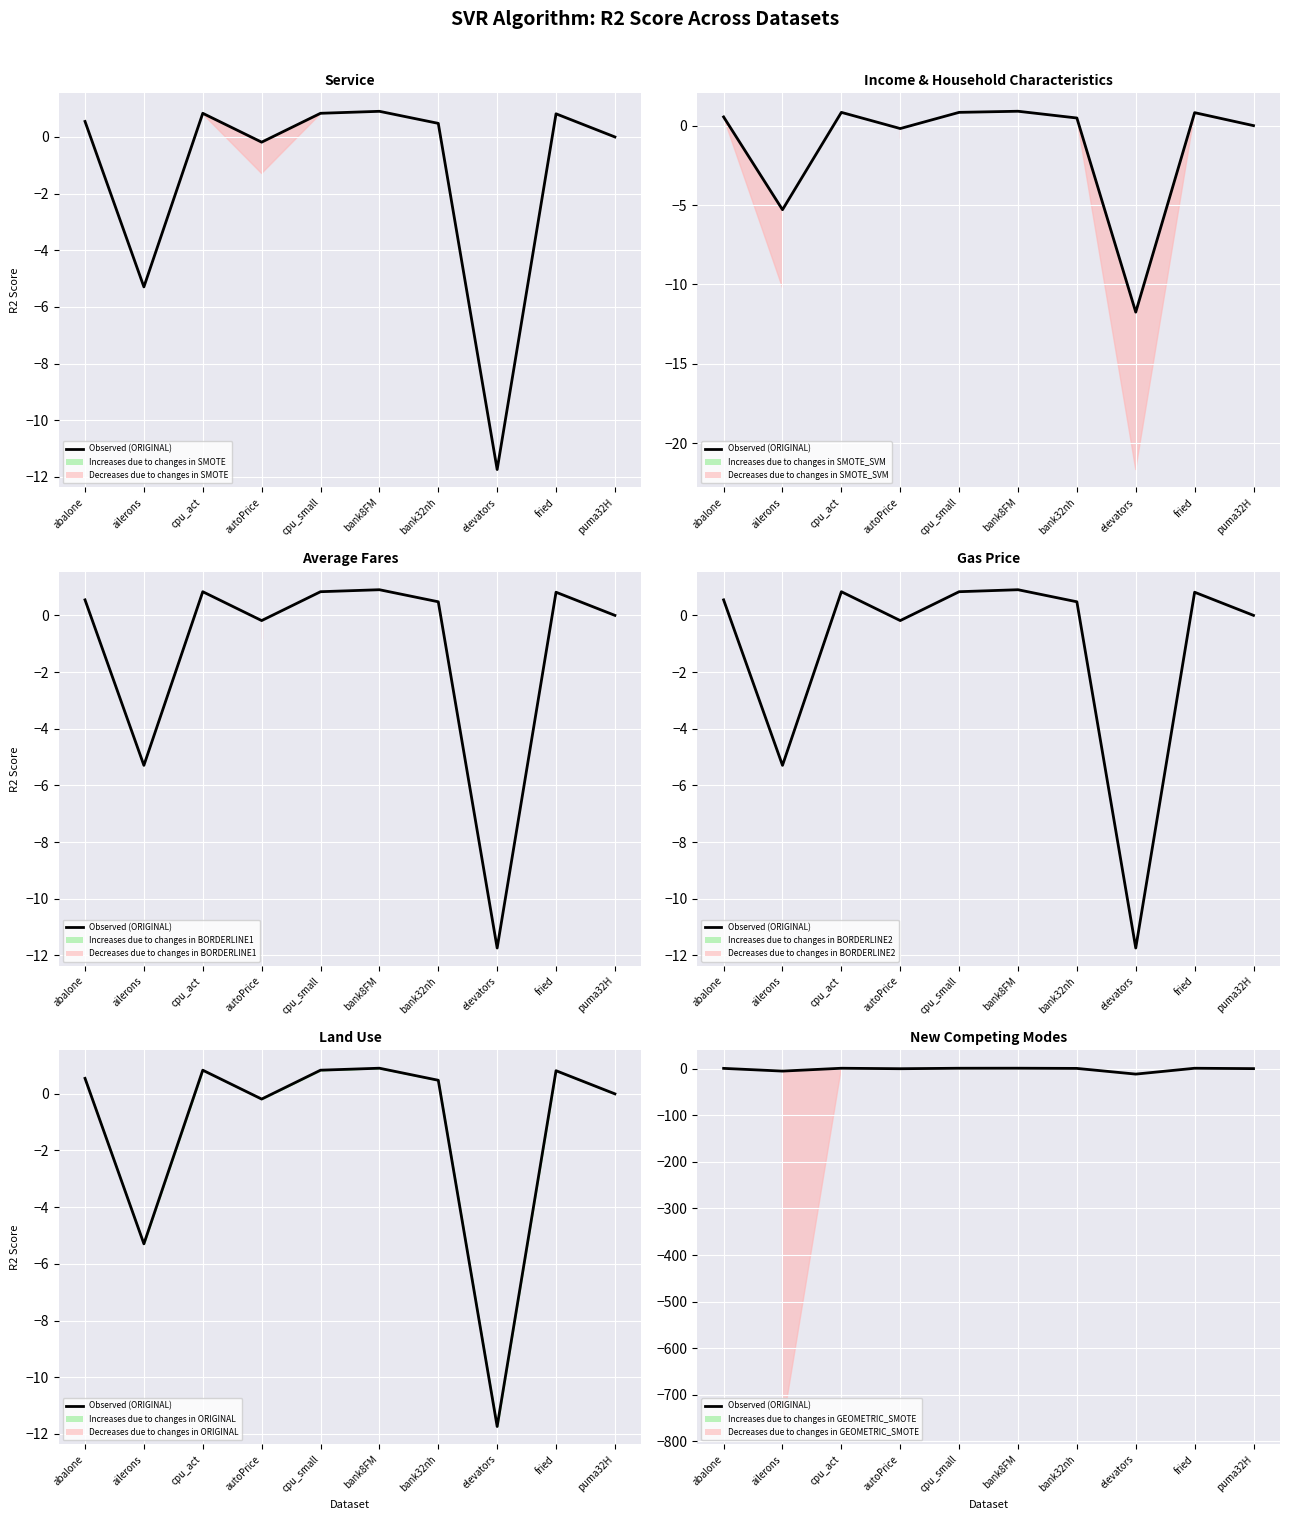

Which has a higher value, bank32nh or cpu_small?

cpu_small